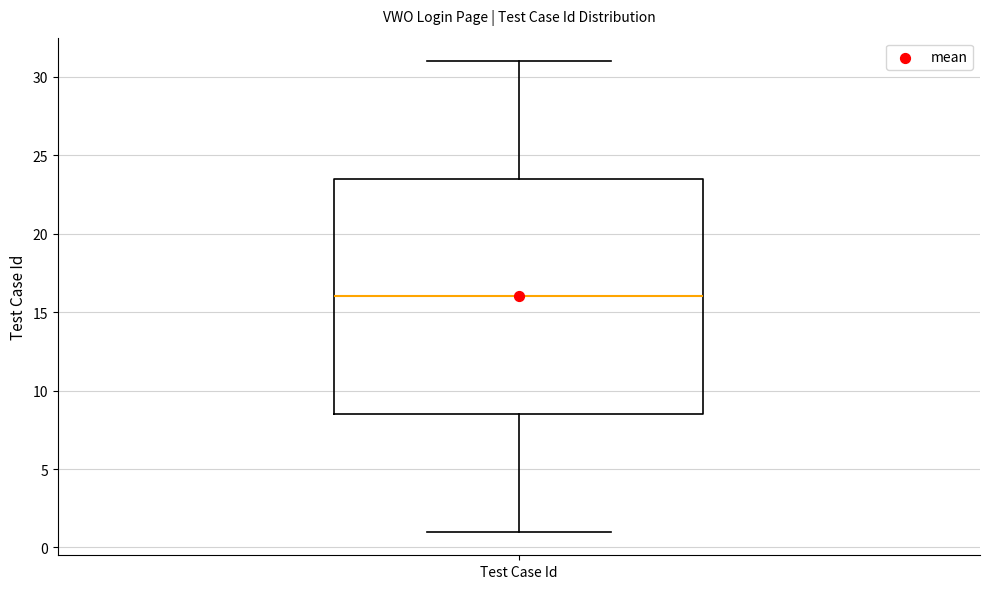

Transcribe this box plot: give where the median line is, the range the box spans, and where the two whiskers end, as read against the y-axis. The values are not printed on the chart, so give them approximately, as read against the axis.

median 16.0, box 8.5 to 23.5, whiskers 1.0 to 31.0